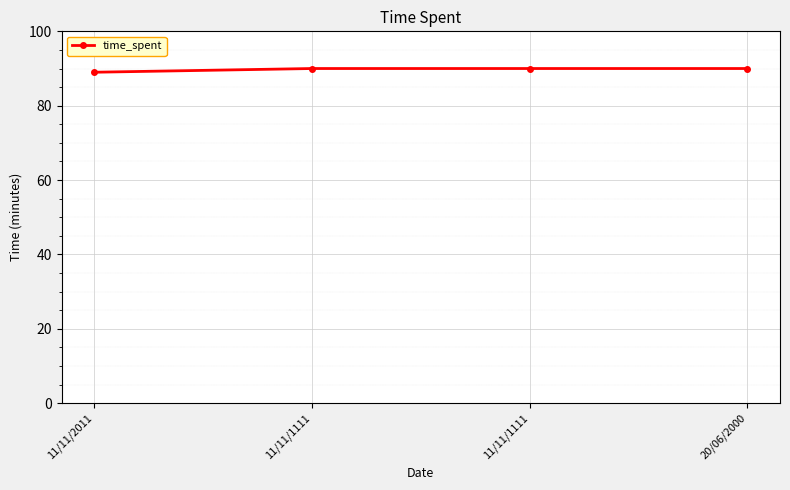

What is the change in value from 11/11/2011 to 11/11/1111?

+1